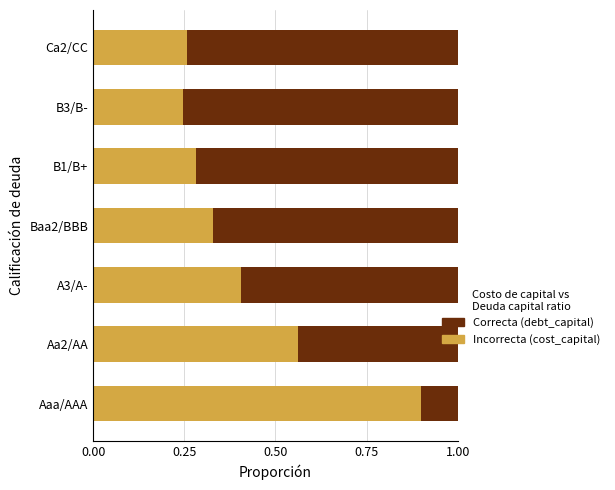

What is the total value across all series at B1/B+?

1.0